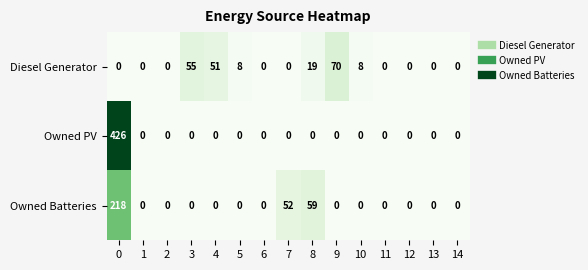

What is the approximate value of Diesel Generator at 10, to the nearest 5?

10